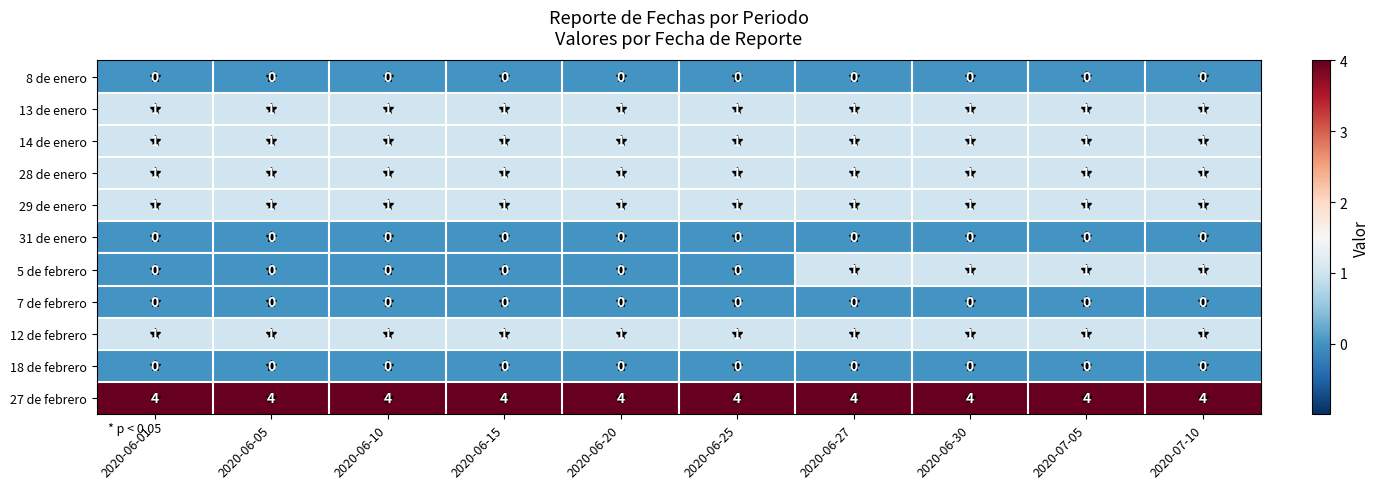

How many series are shown in this chart?

11